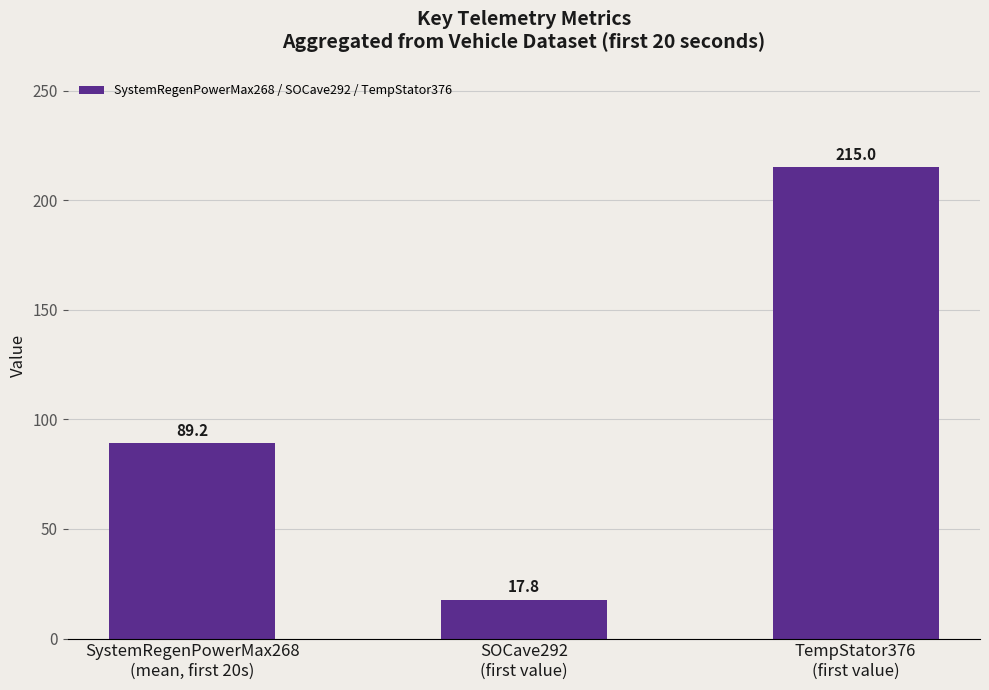

Are the bars grouped side by side (vs. stacked)?

No